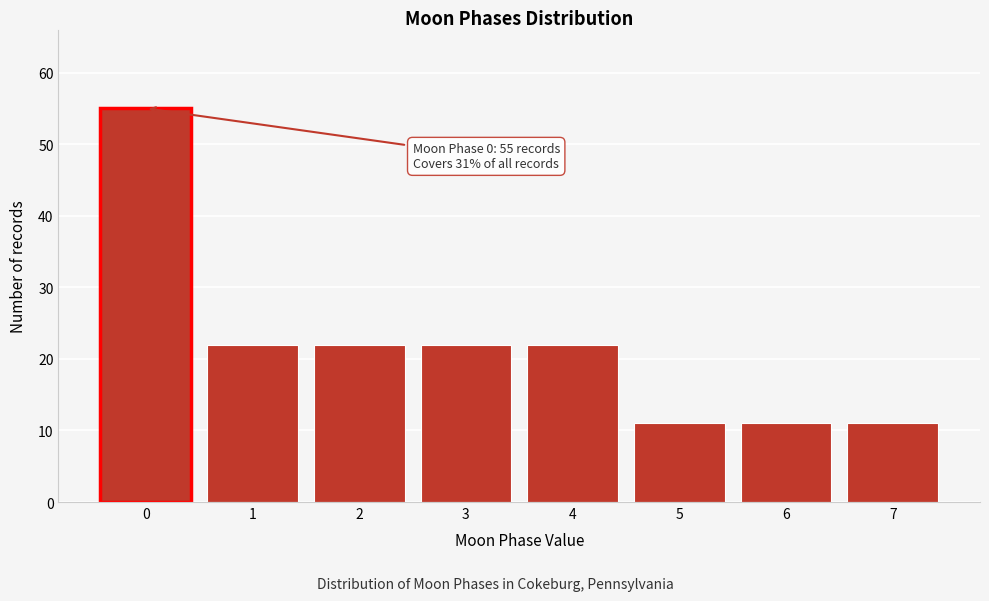

Reading left to right, extract all data points from this chart.

55	22	22	22	22	11	11	11